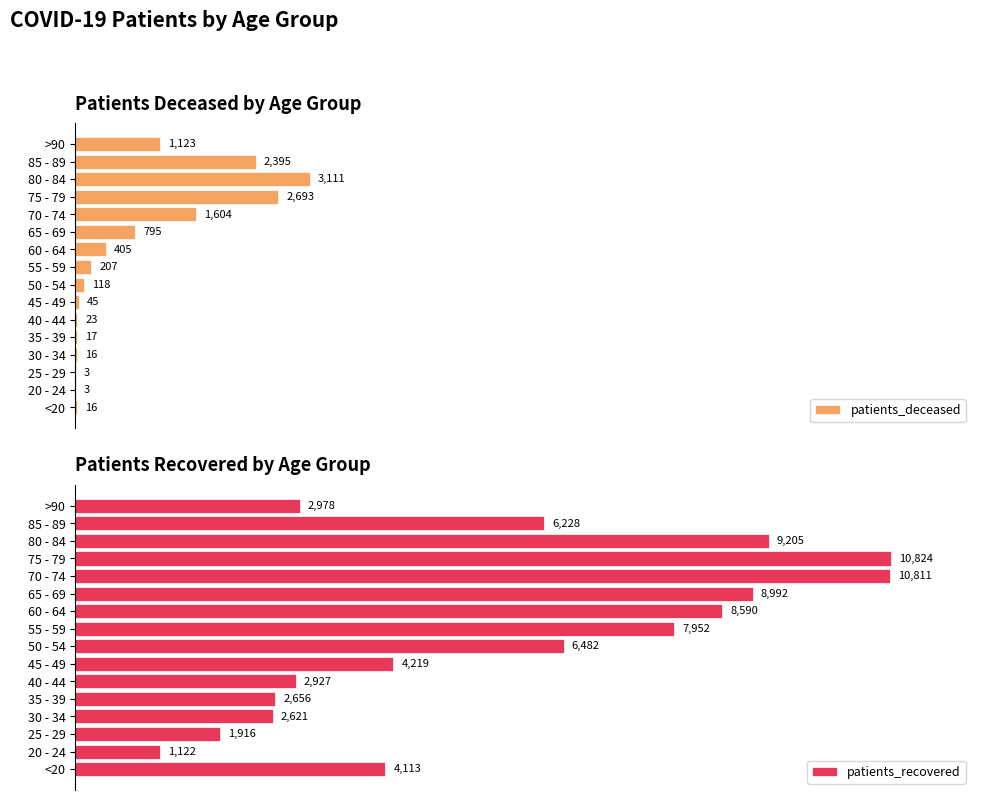

How many data points in patients_recovered are above 6228?

7